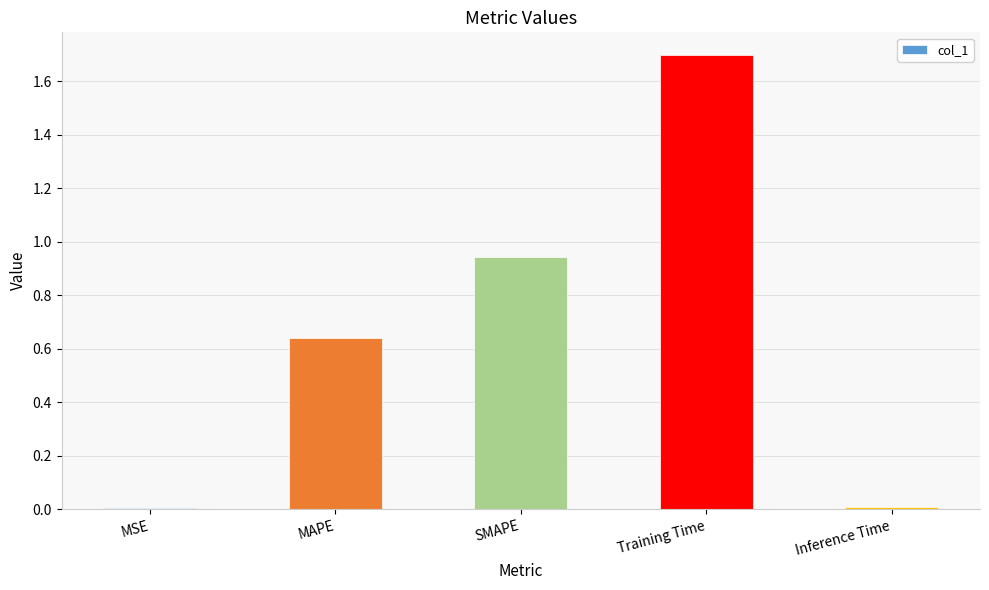

Is it true that the value at Inference Time is 0.0?

True